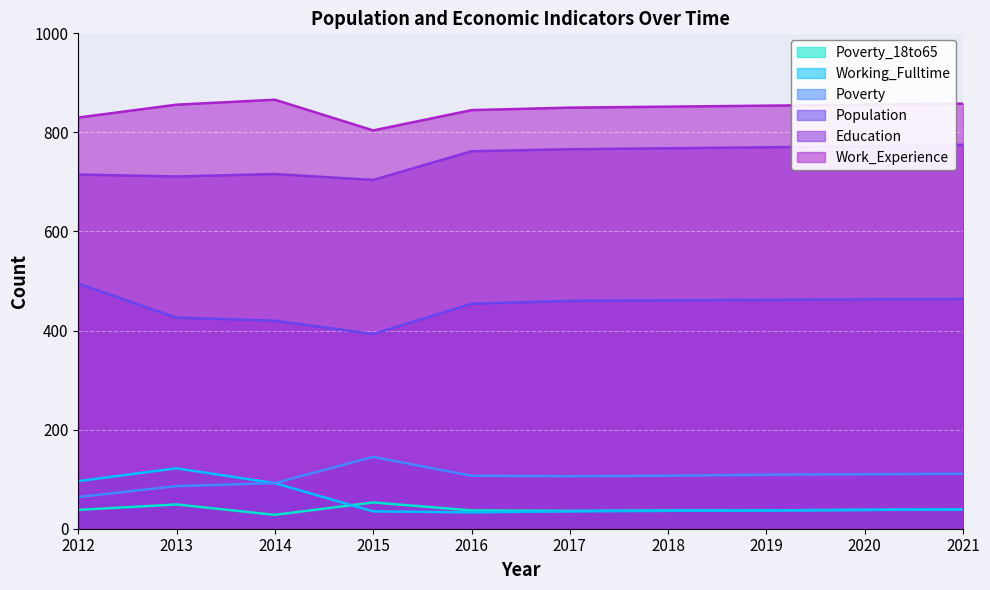

True or false: Poverty_18to65 and Population cross at least once.

False